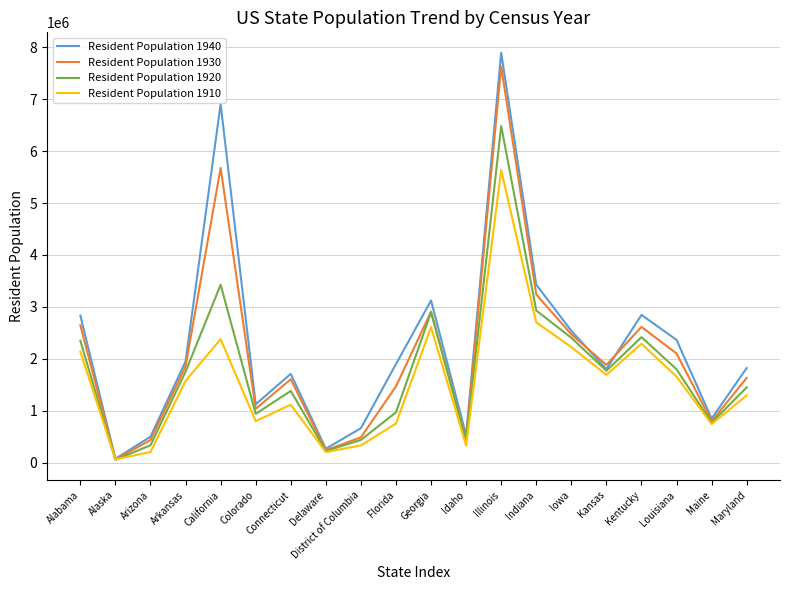

Where is Resident Population 1920 nearest to the value 3270158?

California